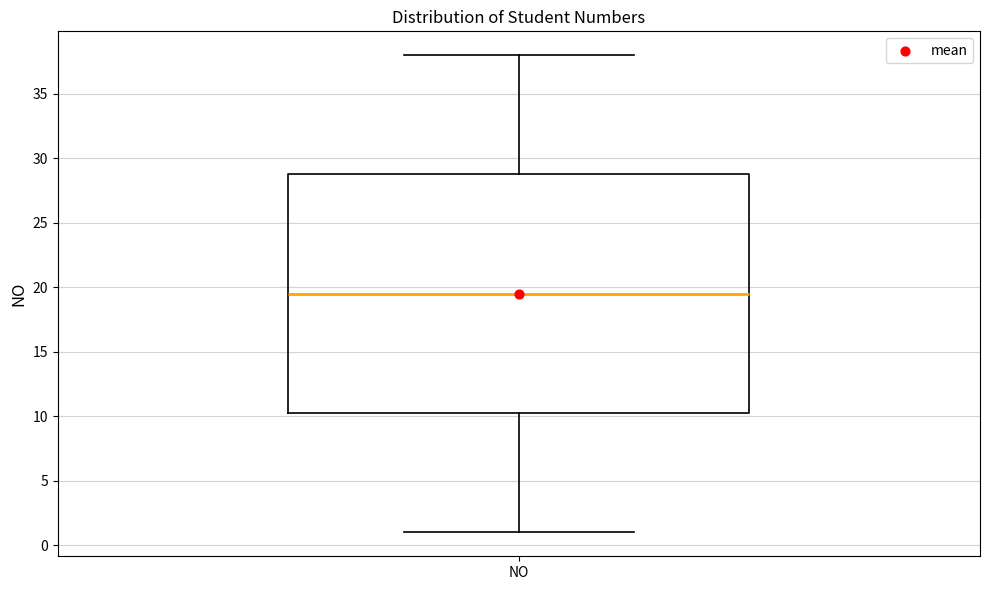

Transcribe this box plot: give where the median line is, the range the box spans, and where the two whiskers end, as read against the y-axis. The values are not printed on the chart, so give them approximately, as read against the axis.

median 19.5, box 10.5 to 29.0, whiskers 1.0 to 38.0